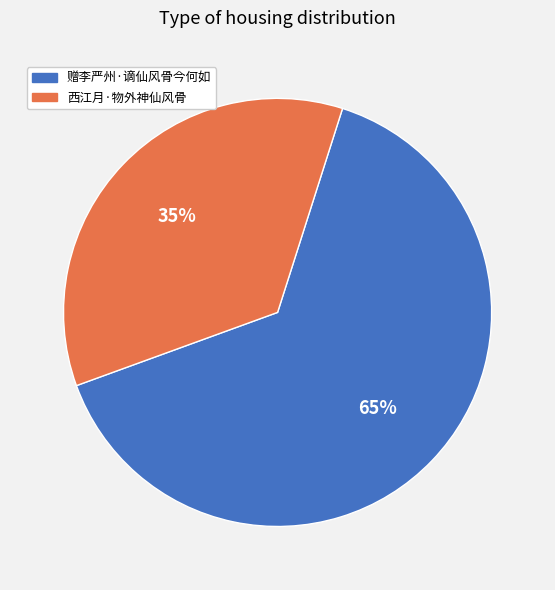

Count the number of slices in the pie.

2